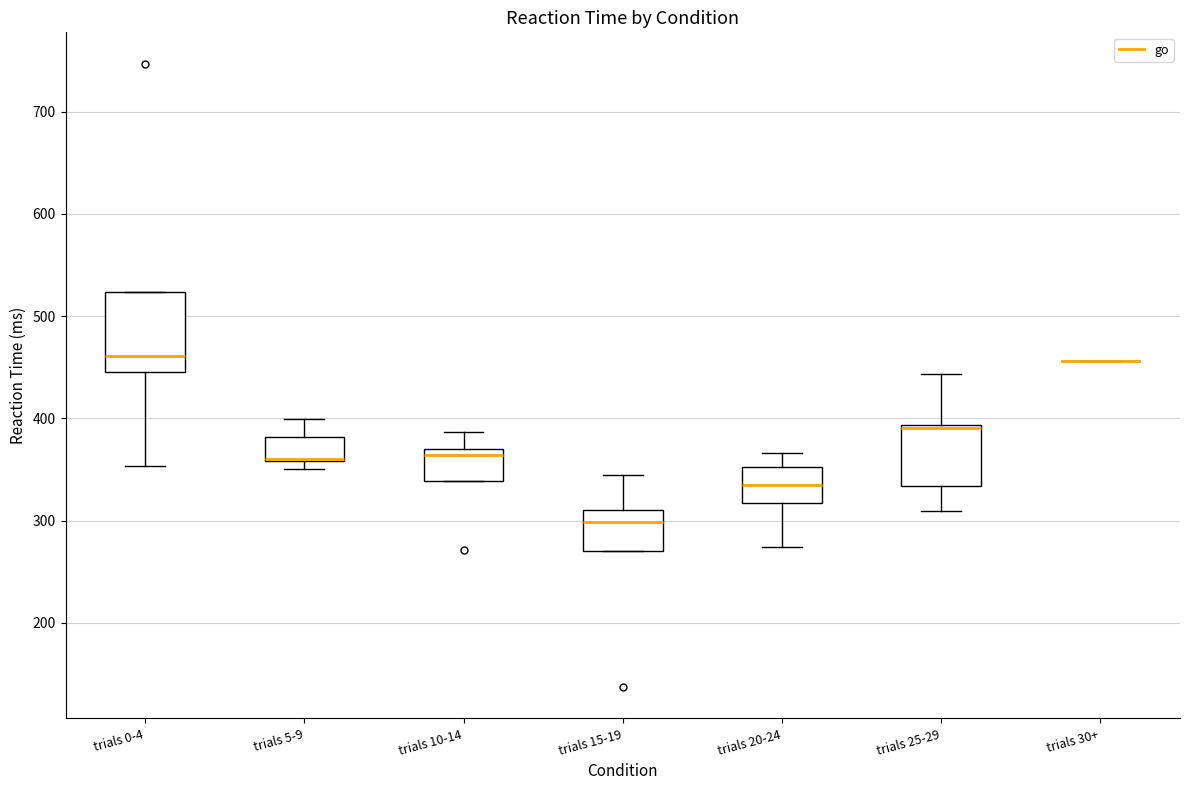

Comparing the boxes themselves (not the whiskers), which one is the tallest?

trials 0-4